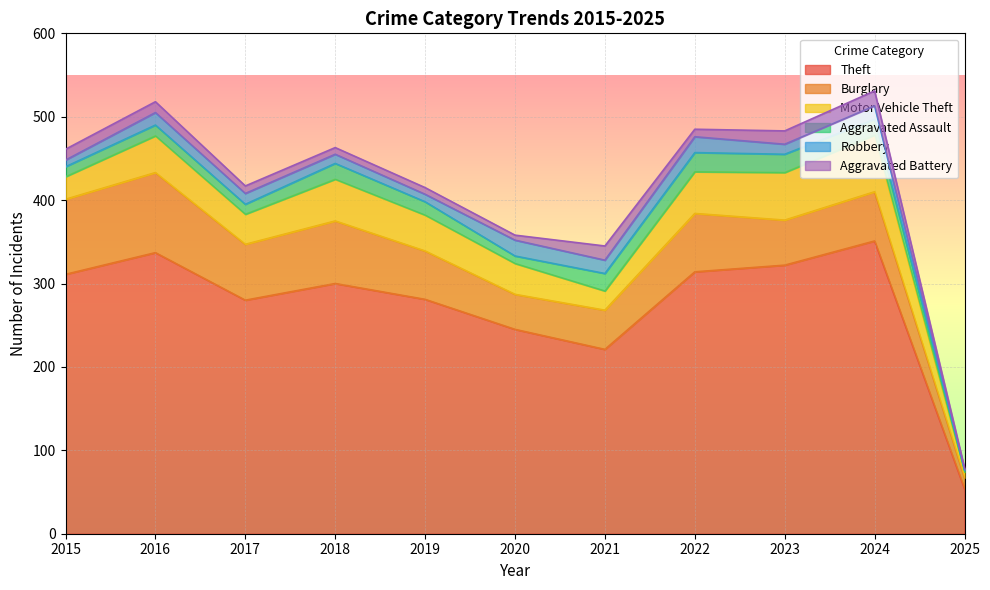

What is the greatest value displayed?

351